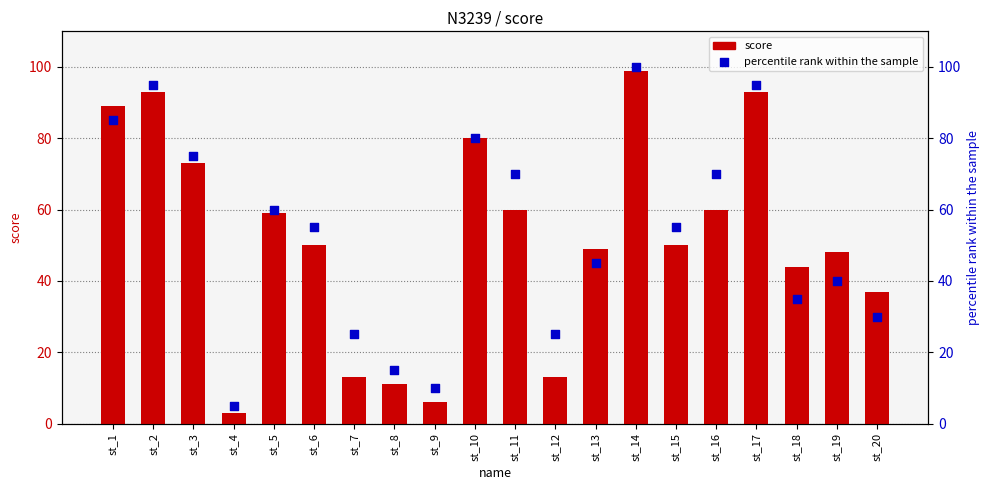

At how many categories does at least one series exceed 58?

9